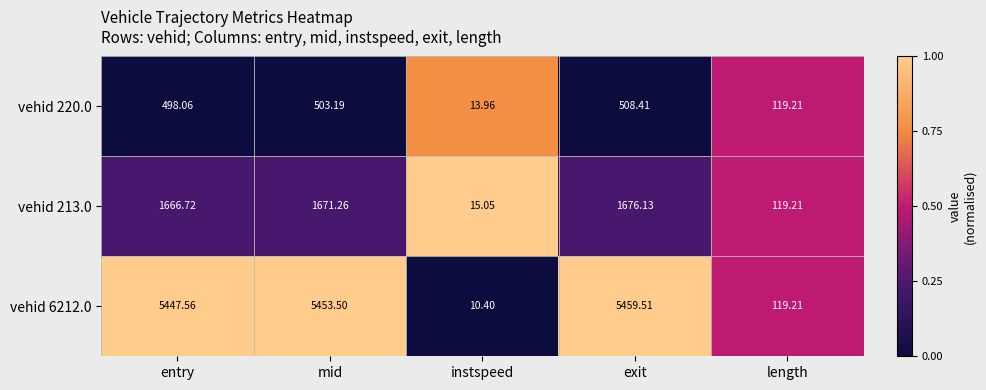

List the labels in order of vehid 213.0 value, smallest first.

instspeed, length, entry, mid, exit